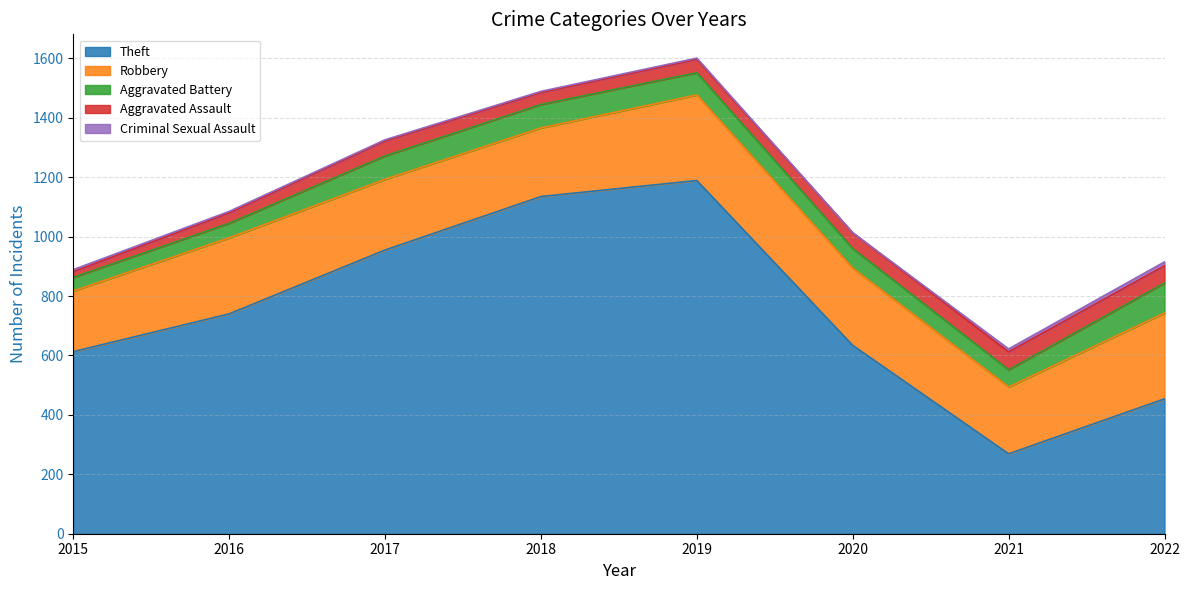

What is the sum of all Aggravated Assault values?

360